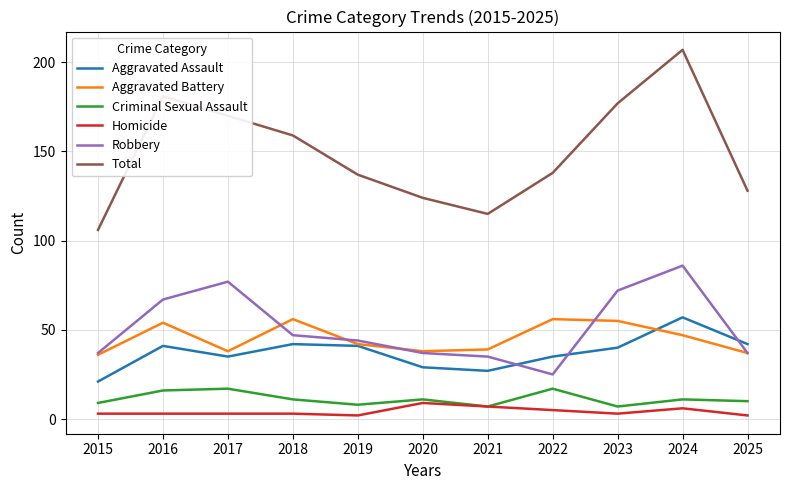

How many series are shown in this chart?

6